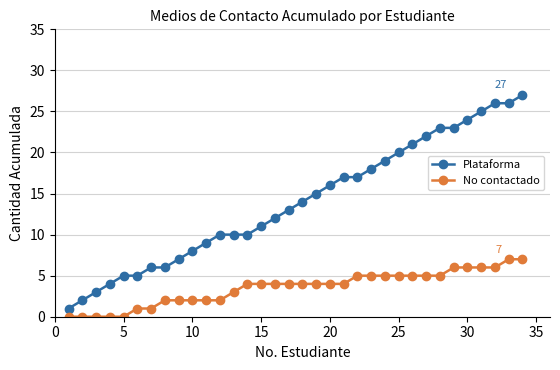

What are all the series names shown in the legend?

Plataforma, No contactado